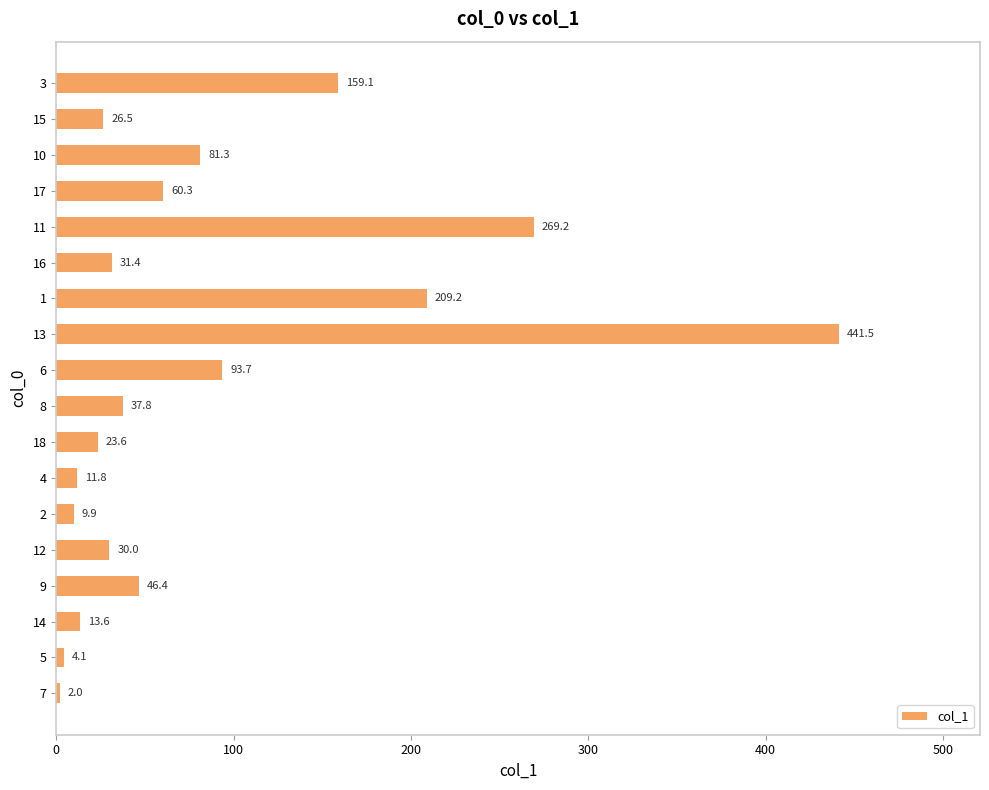

Which category has the lowest value across all series?

7